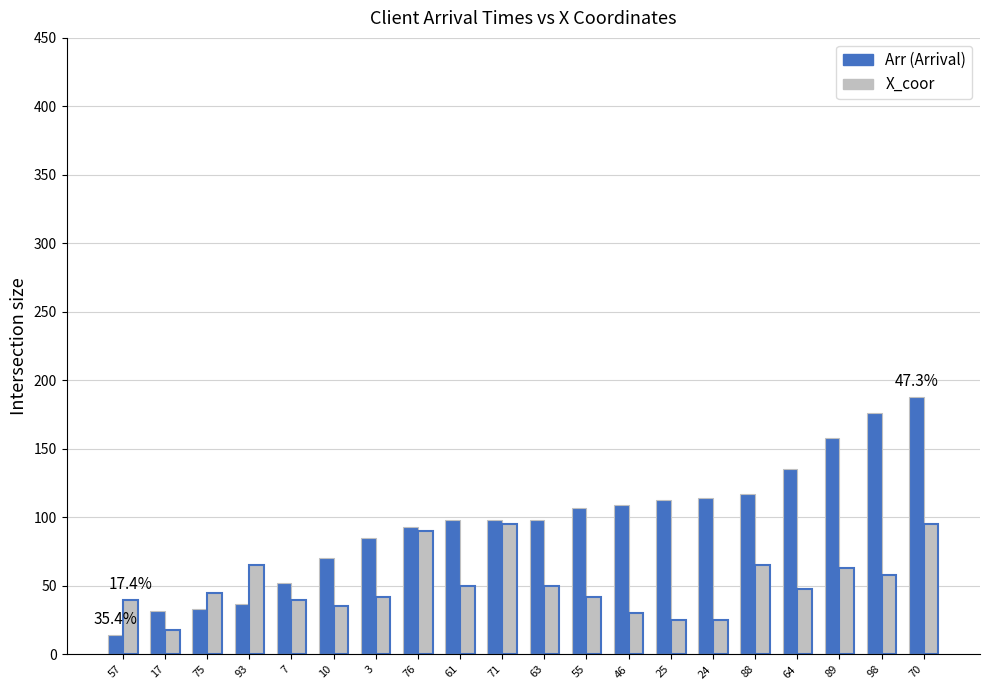

What is the spread (max minus min) of values at 3?

43